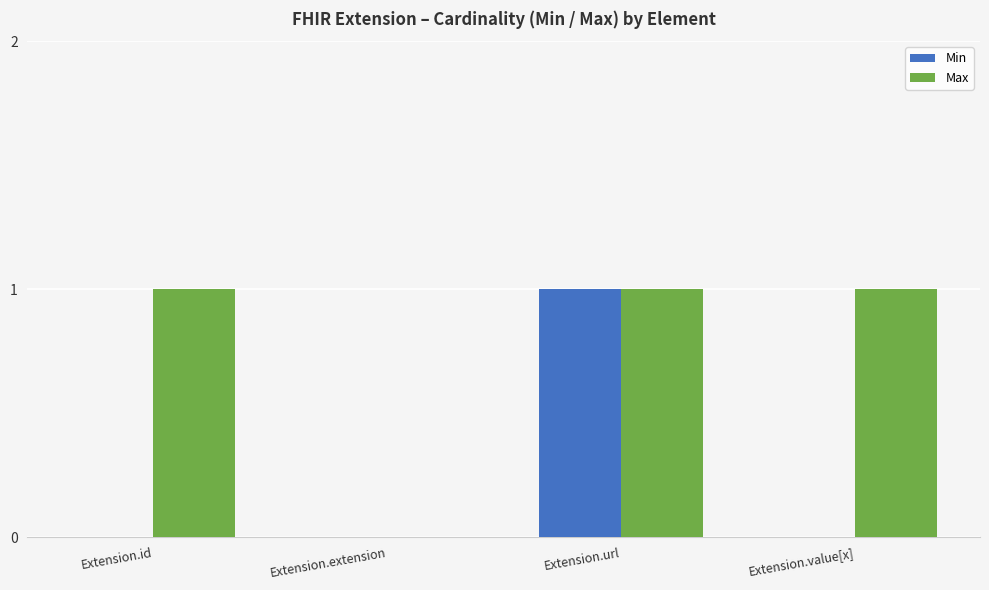

Count the number of data series in this chart.

2